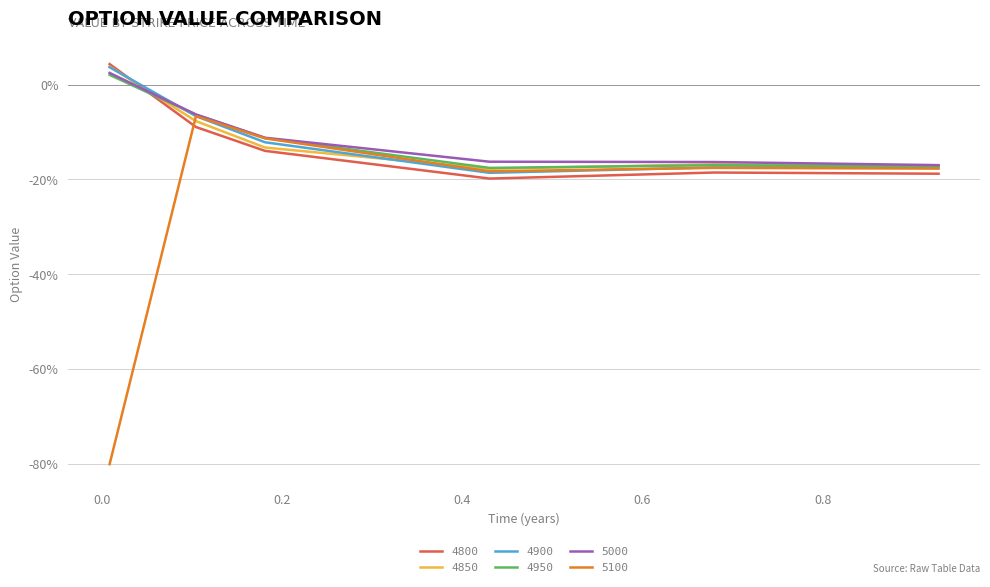

Which label corresponds to the smallest value in the chart?

0.00821917808219178